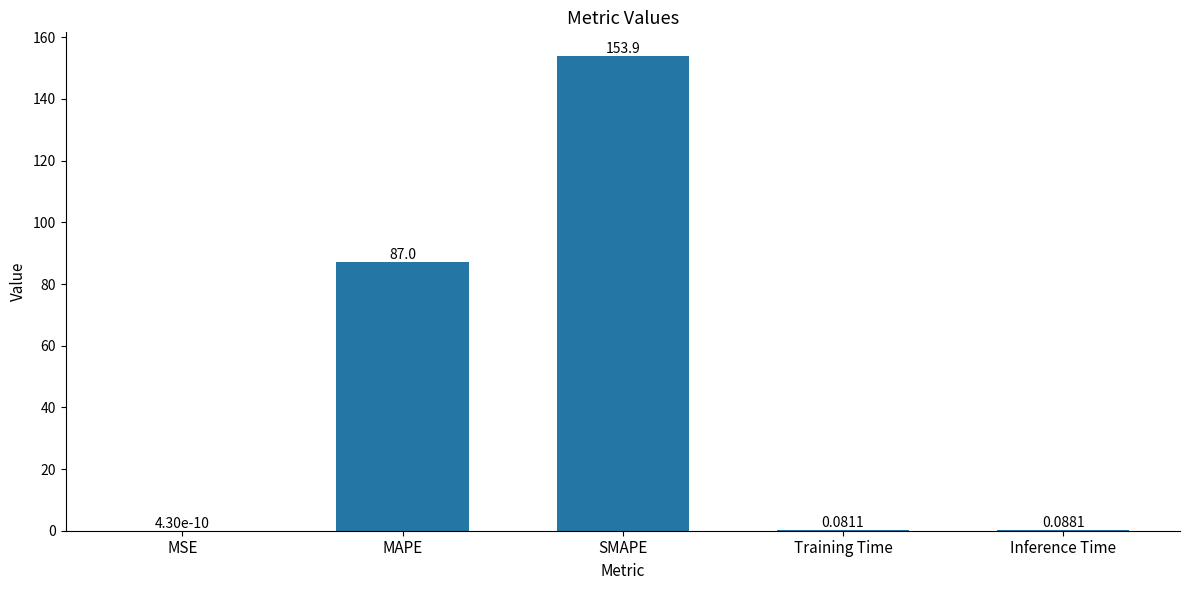

What is the sum of all values?

241.1